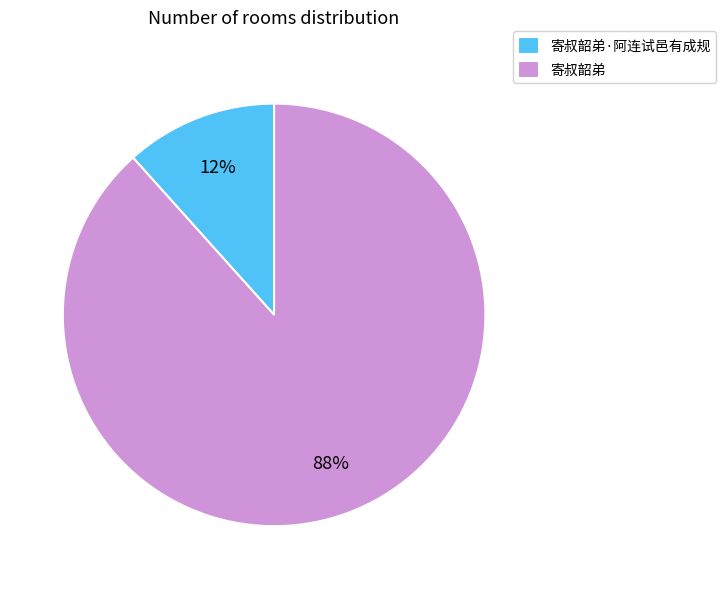

Count the number of slices in the pie.

2